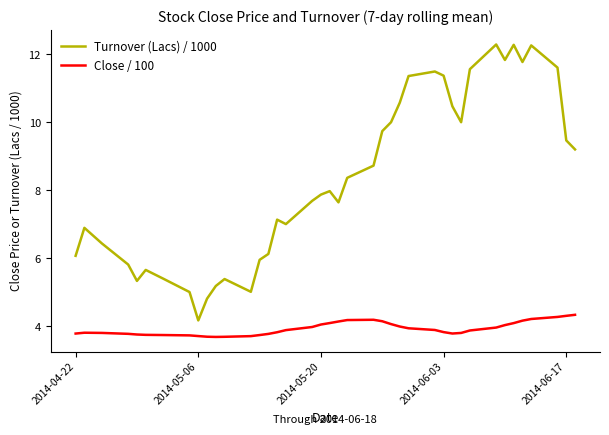

What is the difference between the maximum and minimum values in the Close / 100 series?

0.7